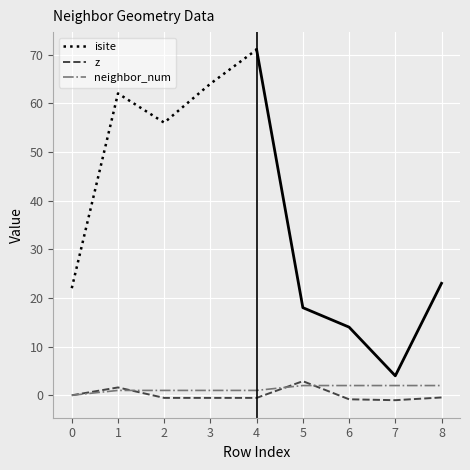

How many values in the isite series are below 23?

4